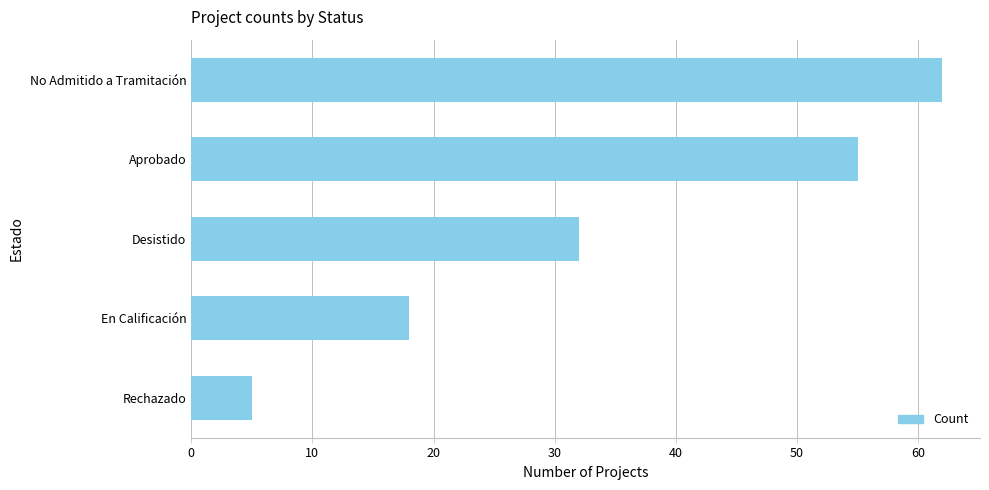

The value at Desistido is 32. True or false?

True